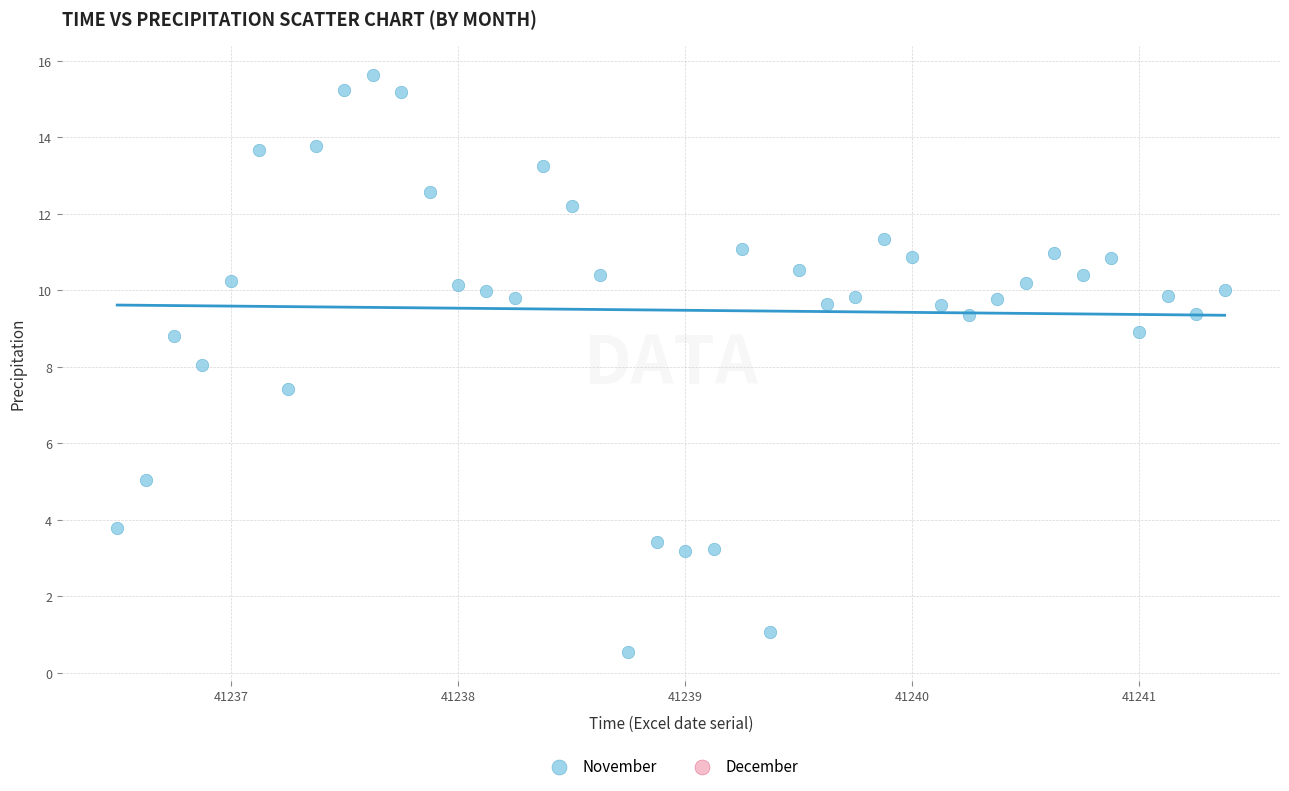

What is the range of X values (max minus min)?

4.9